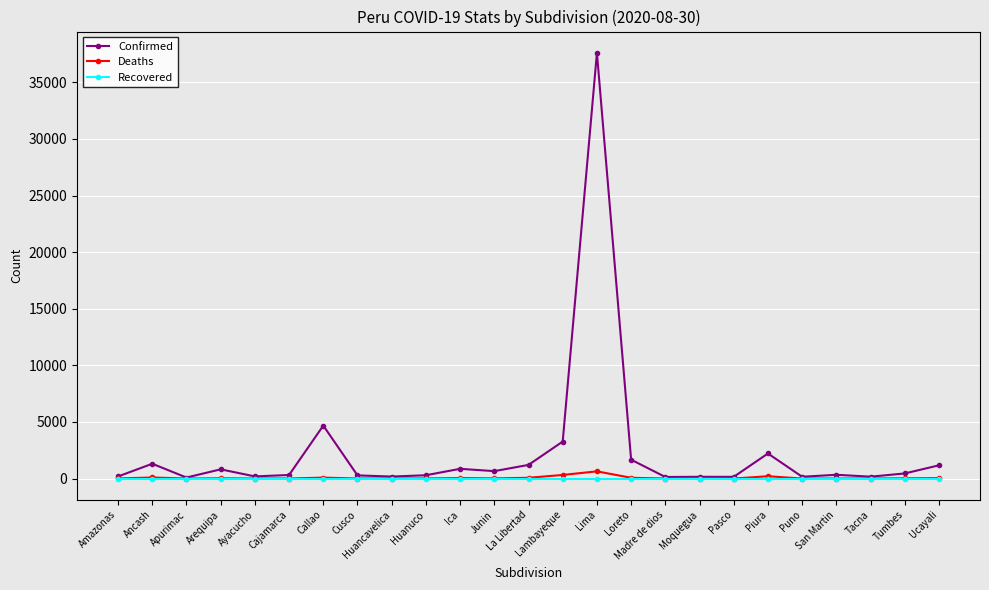

Between Callao and Ica, which series saw the biggest shift?

Confirmed